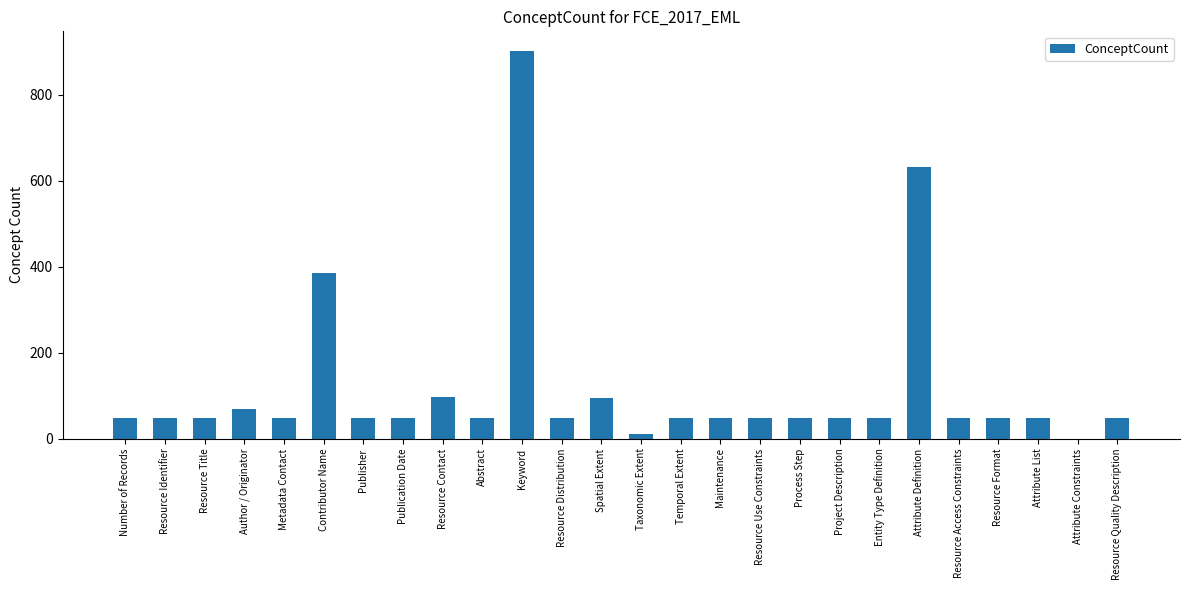

Is it true that the value at Metadata Contact is 49?

True